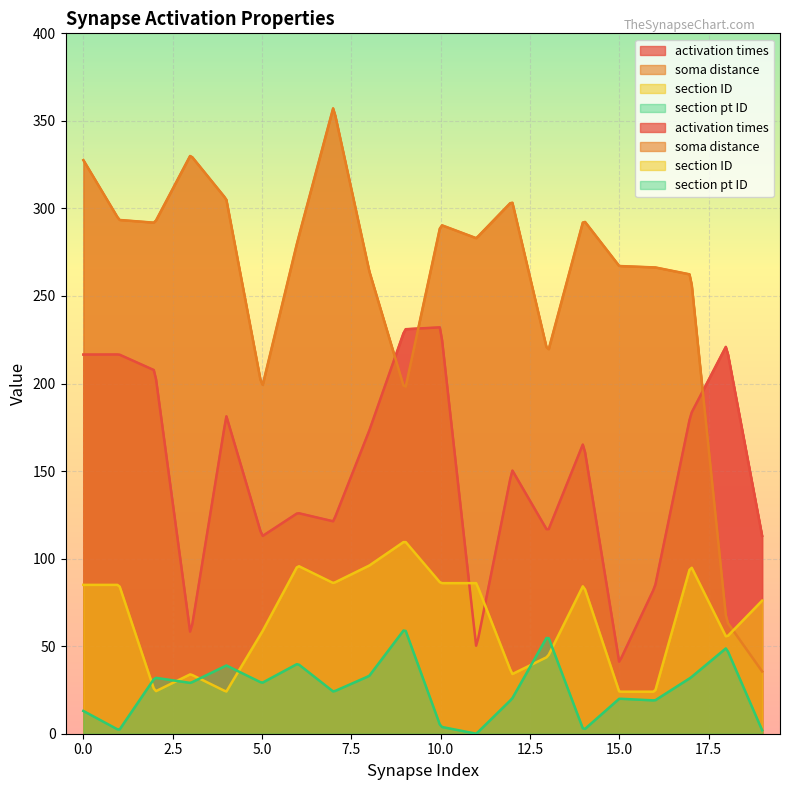

The value of section ID at 6 is 56.2. True or false?

False